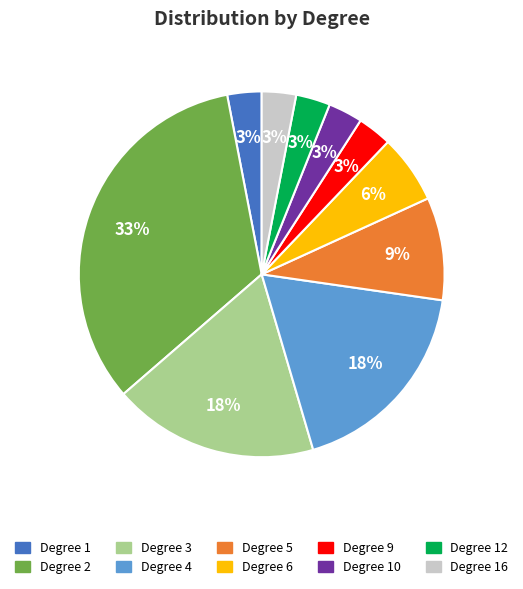

To the nearest percent, what is the average slice percentage?

10%